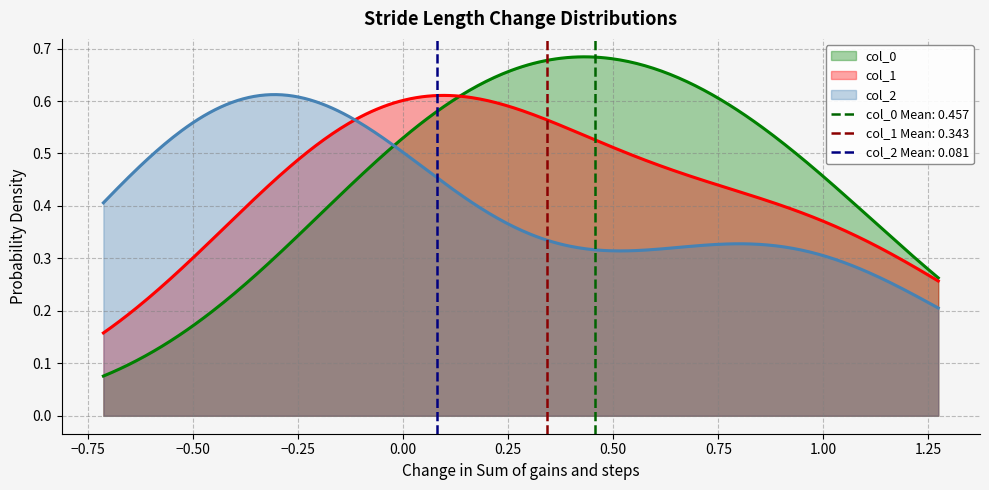

At 0, list the series in order from largest to smallest.

col_0, col_1, col_2